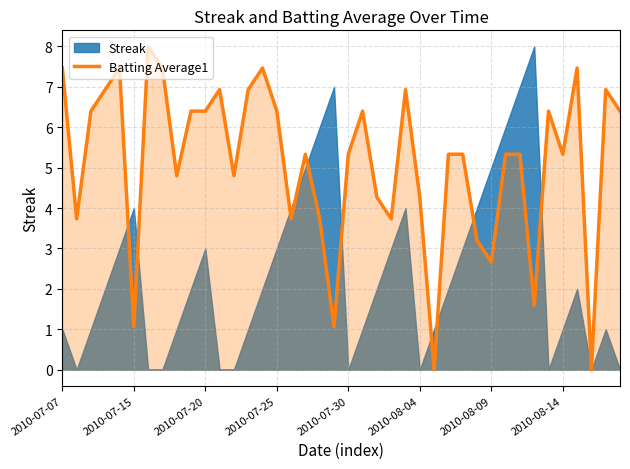

What is the maximum value for Batting Average1?

8.0